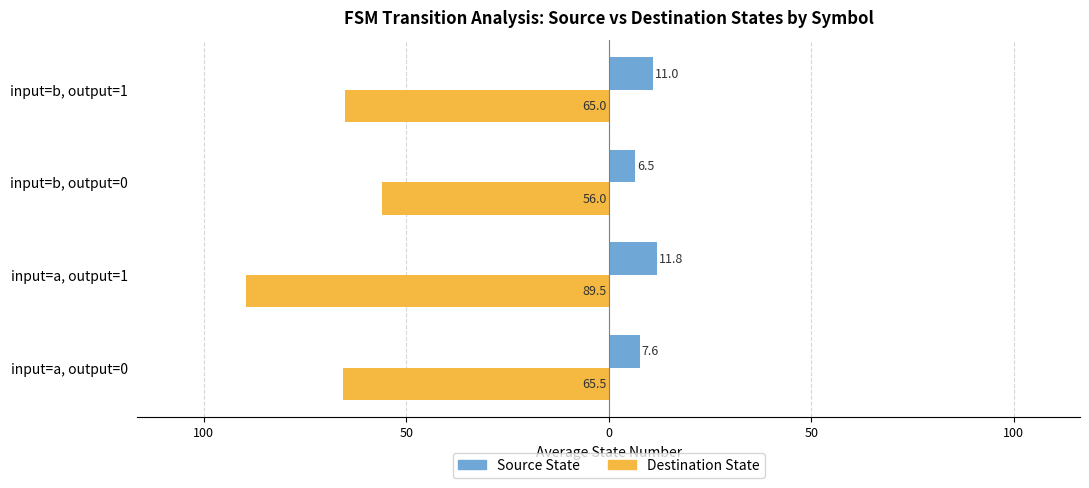

What are all the series names shown in the legend?

Source State, Destination State